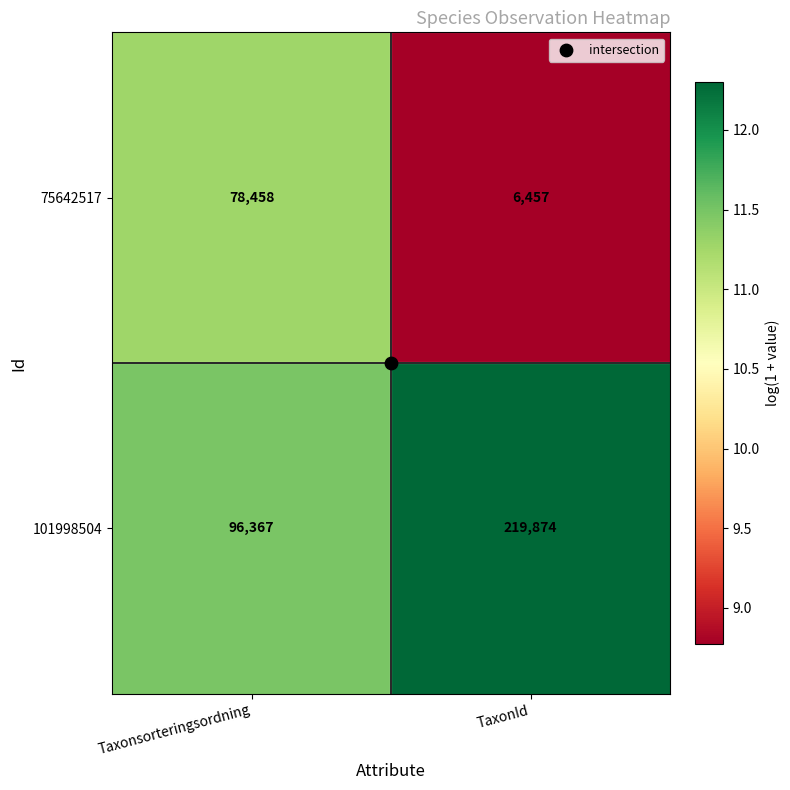

Read the 75642517 value at Taxonsorteringsordning, to the nearest 100.

78500